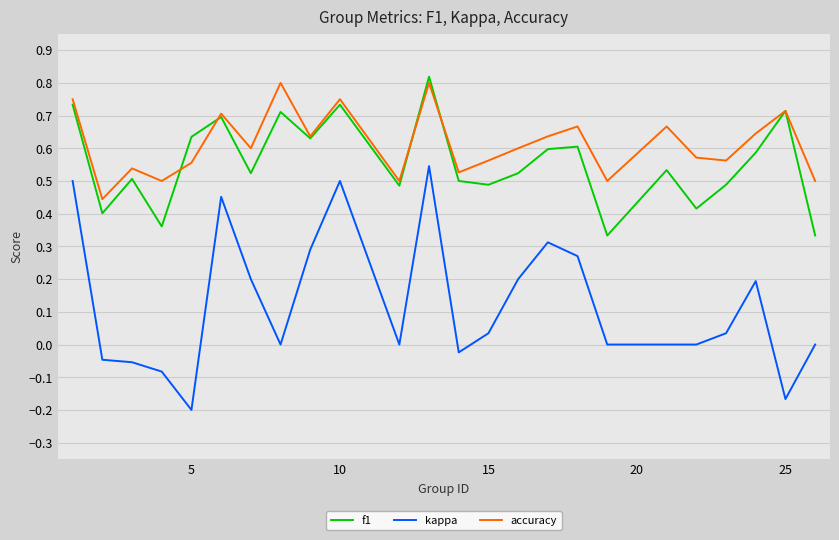

Which series has the largest total across all categories?

accuracy